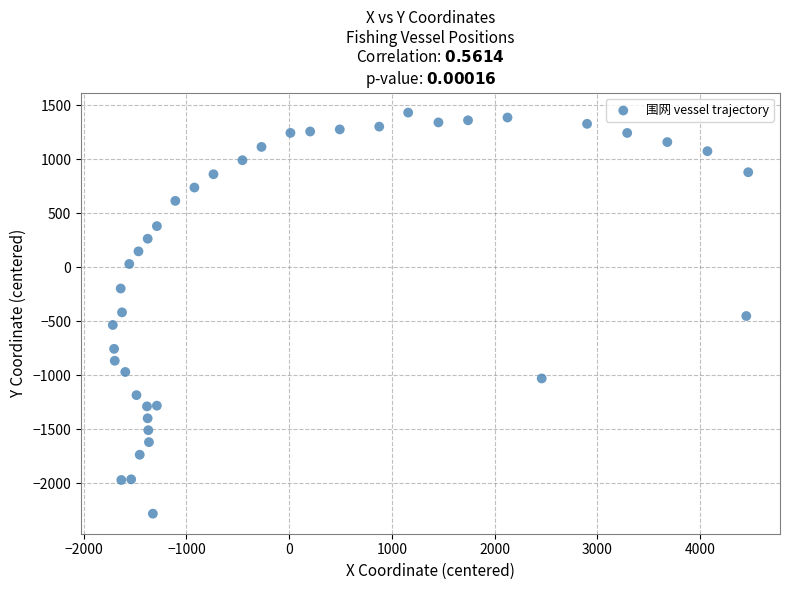

What is the range of Y values (max minus min)?

3716.2